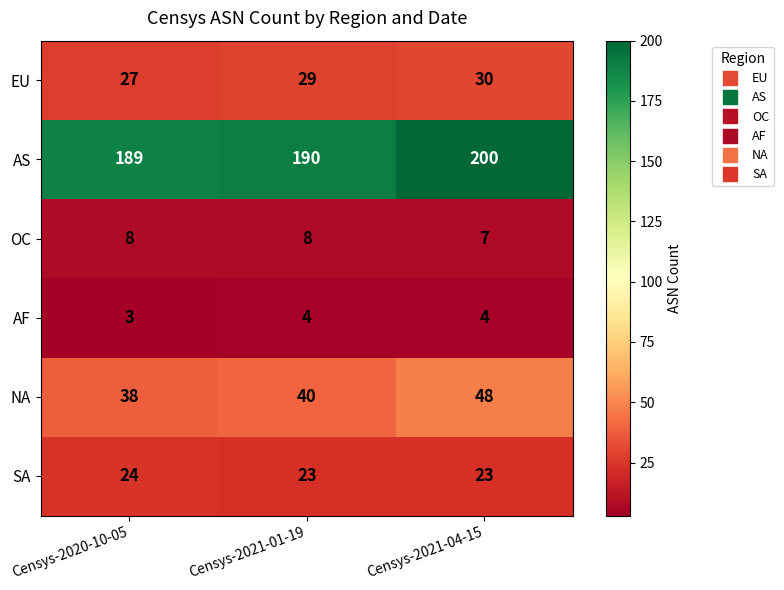

Reading left to right, what are all the values shown in this chart?

EU: 27	29	30
AS: 189	190	200
OC: 8	8	7
AF: 3	4	4
NA: 38	40	48
SA: 24	23	23